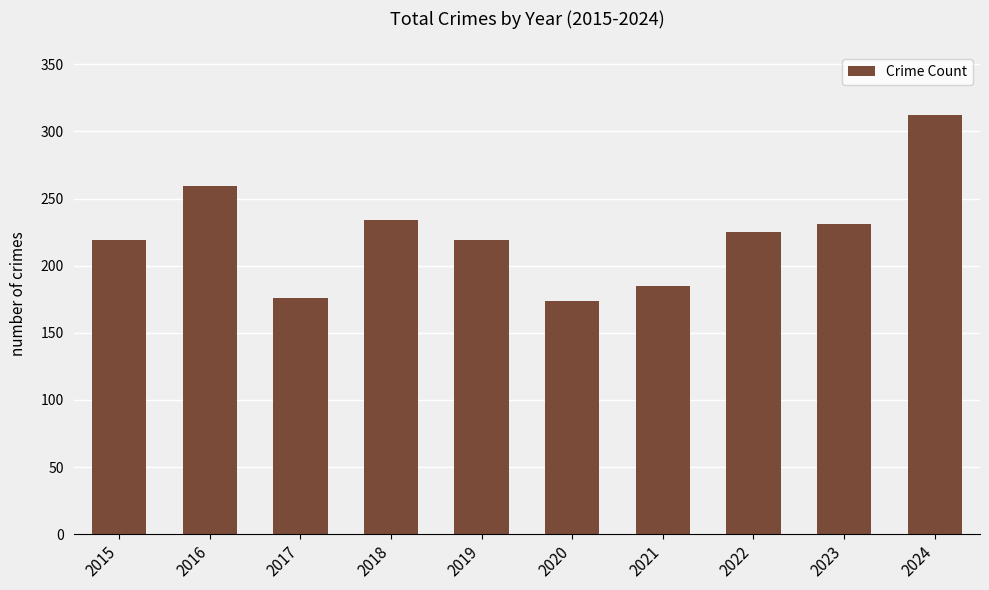

Which category has the highest value across all series?

2024